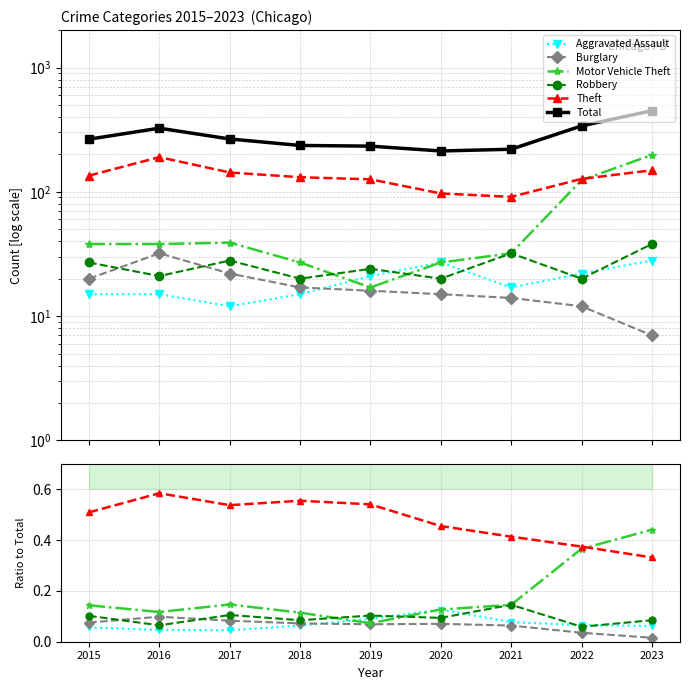

How many interior local valleys does the Total series have?

1